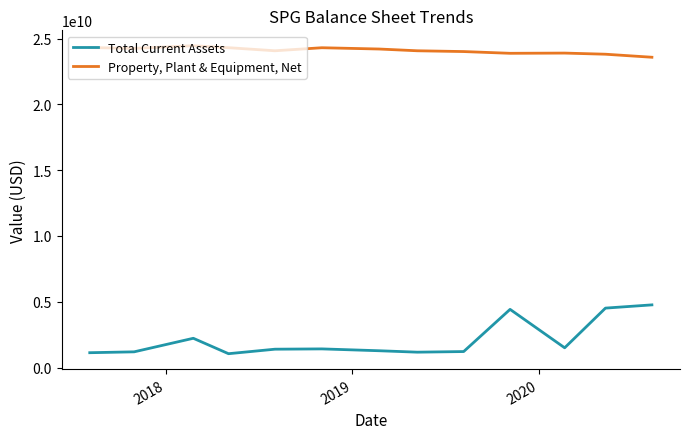

What is the difference between the maximum and minimum values in the Property, Plant & Equipment, Net series?

875231000